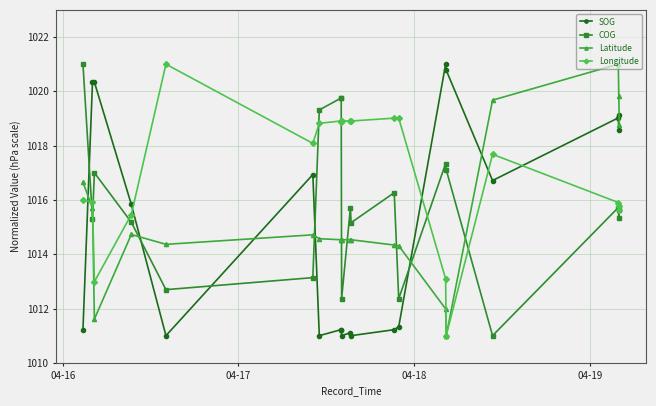

True or false: Longitude has more than 0 interior local peaks.

True